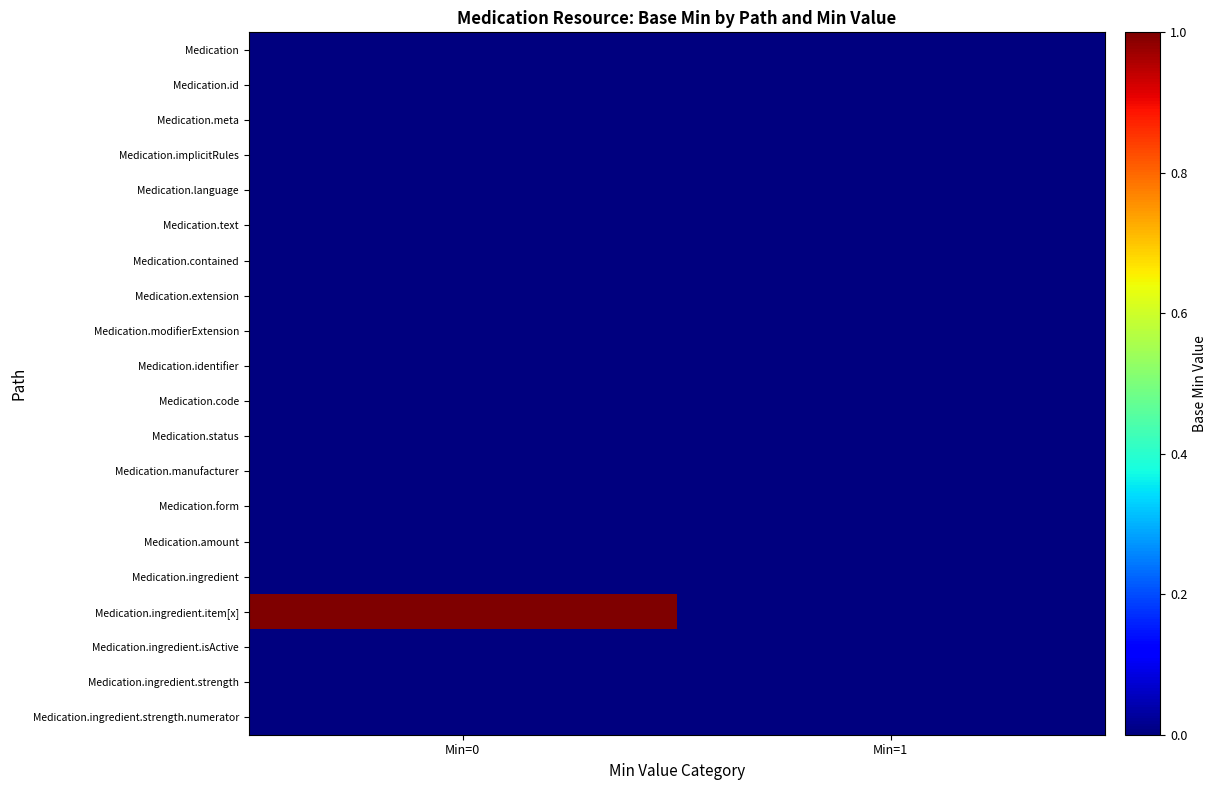

At which category is the sum across all series the highest?

Min=0